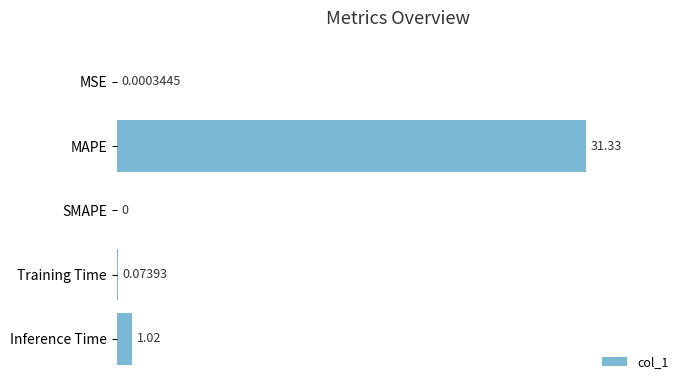

Are the bars grouped side by side (vs. stacked)?

No